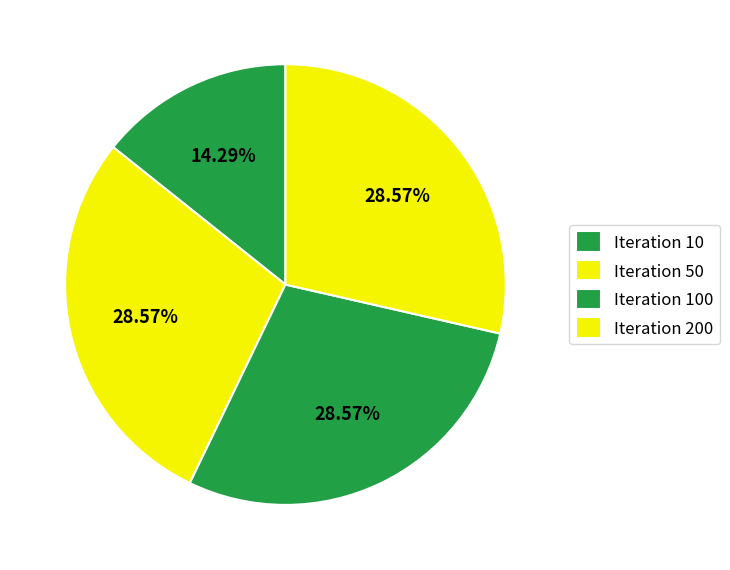

What is the largest slice in the pie chart?

50